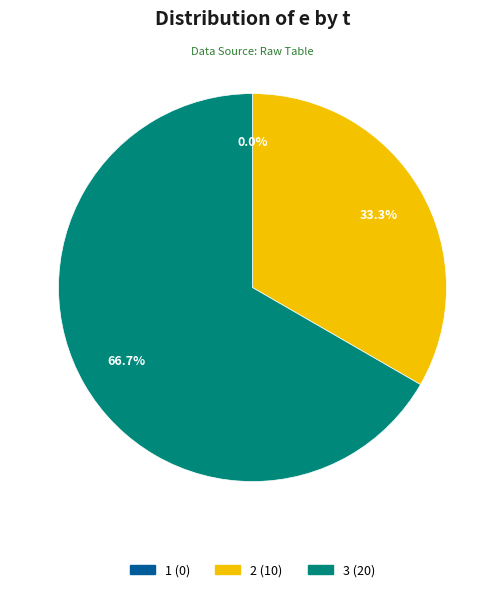

What is the majority slice?

3